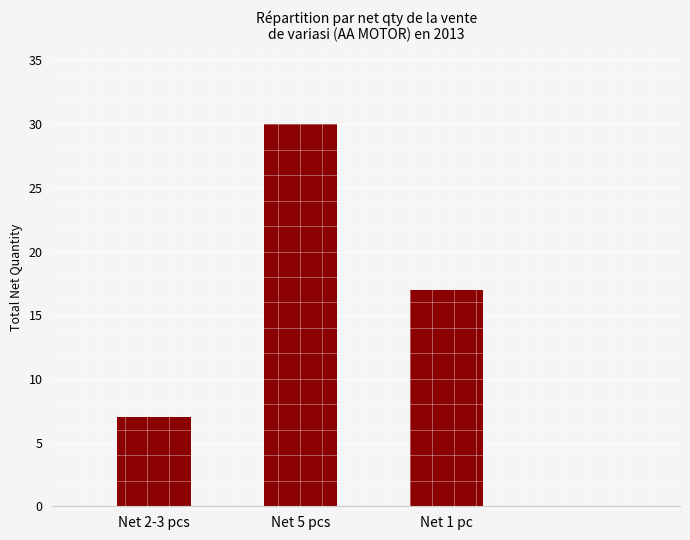

The chart shows a value of 28 at Net 1 pc. True or false?

False